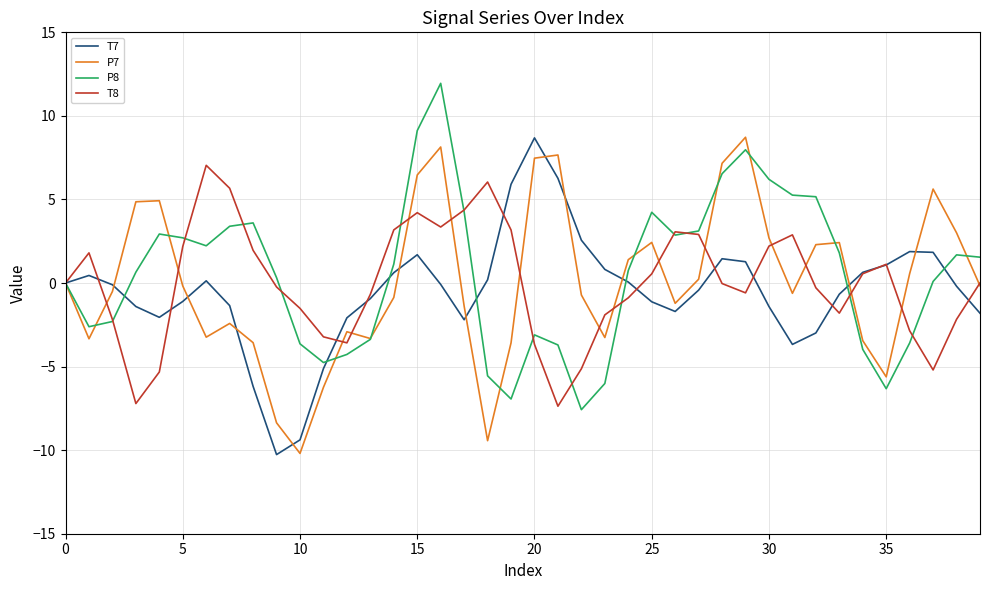

What is the highest value of the P8 series?

11.9